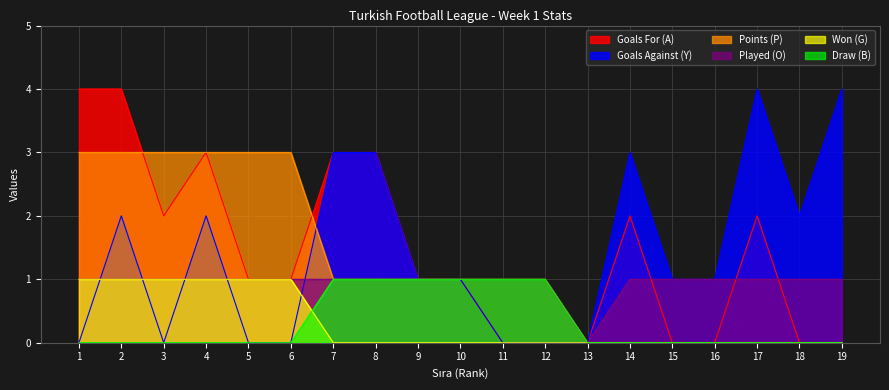

Between 13 and 17, which is larger?

17